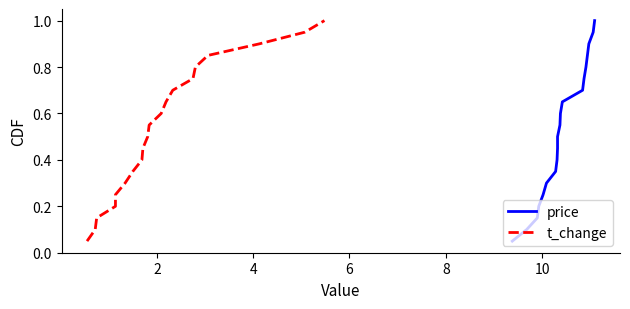

How many lines are shown in the chart?

2